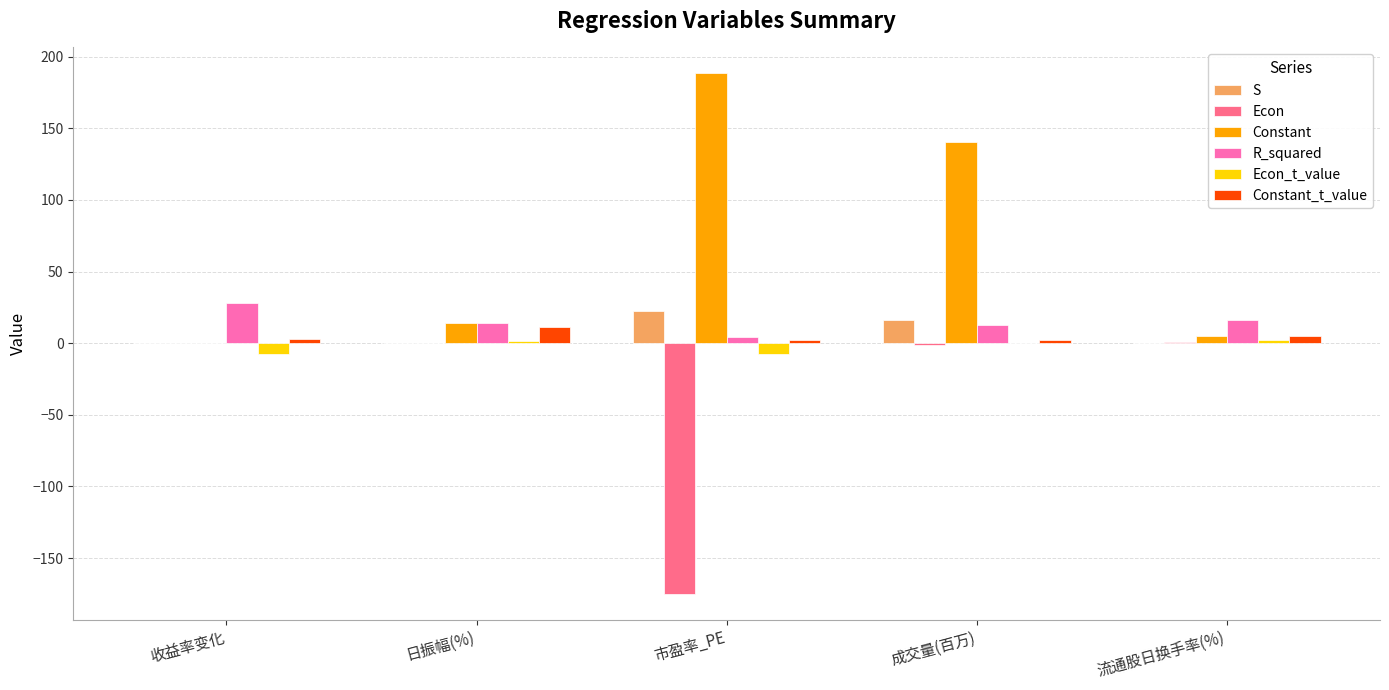

What are all the series names shown in the legend?

S, Econ, Constant, R_squared, Econ_t_value, Constant_t_value